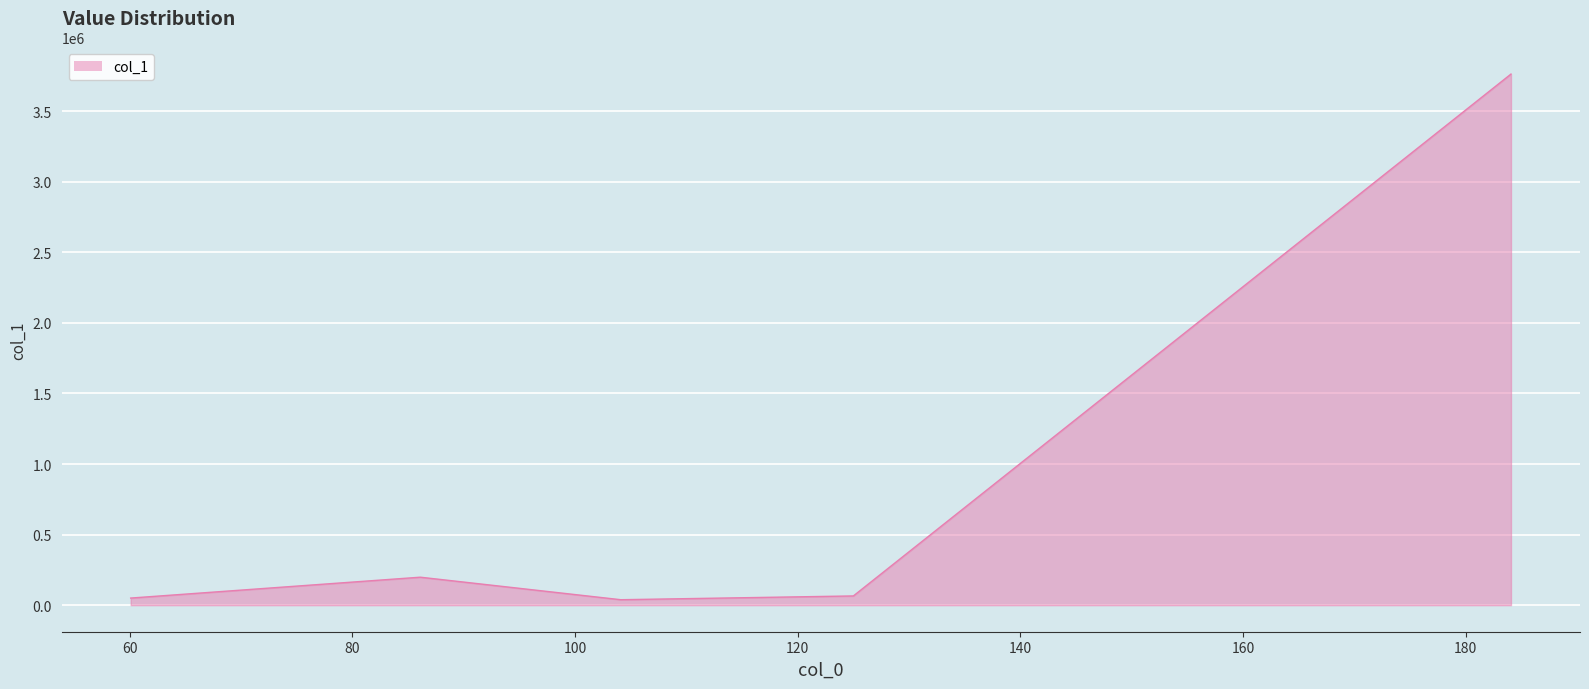

How many distinct data groups are displayed?

1